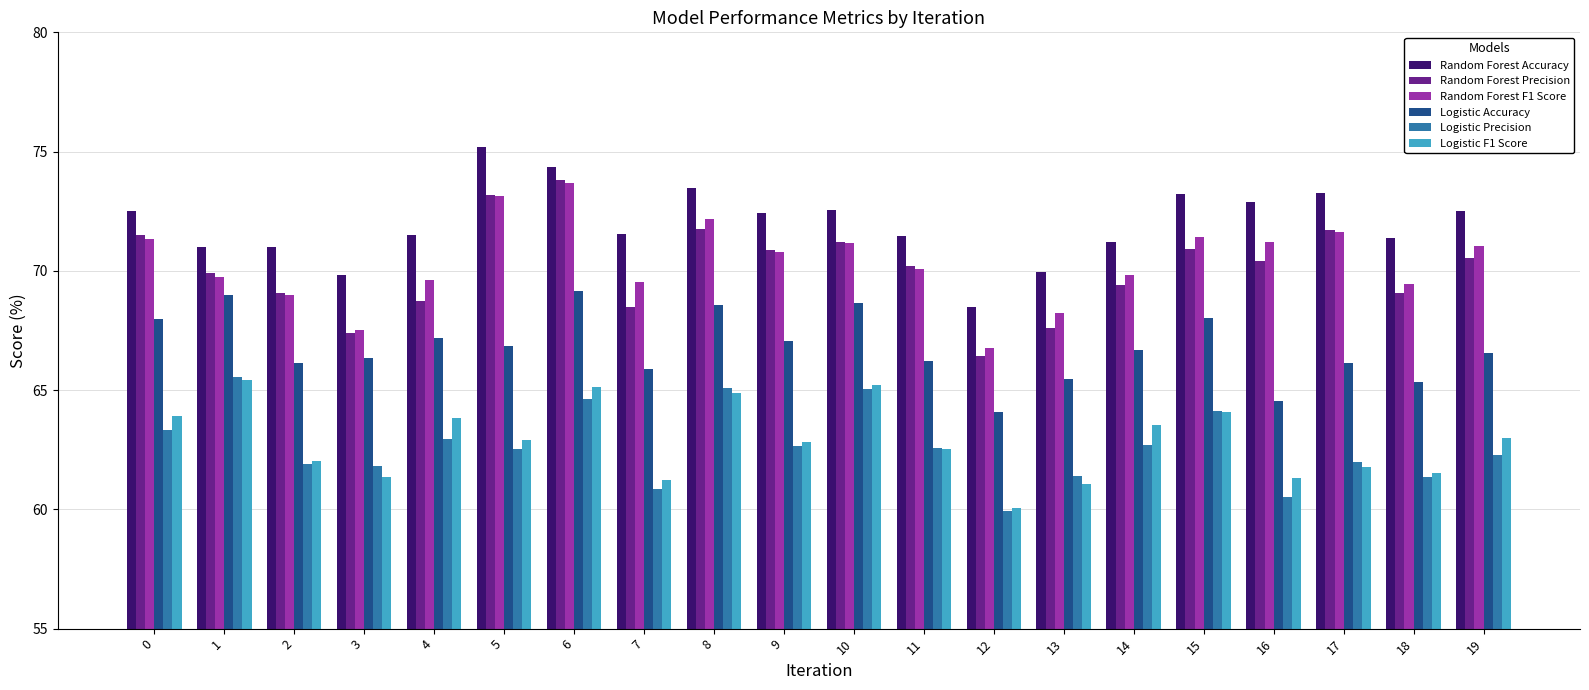

What is the total value across all series at 13?

393.7